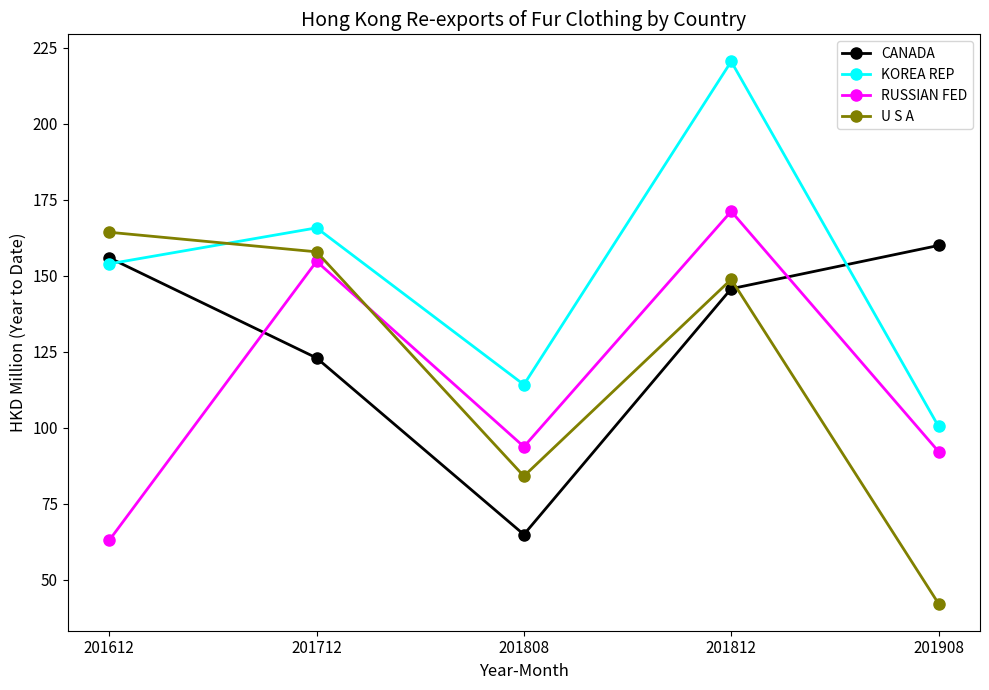

In U S A, how many points are higher than both neighbors (excluding endpoints)?

1